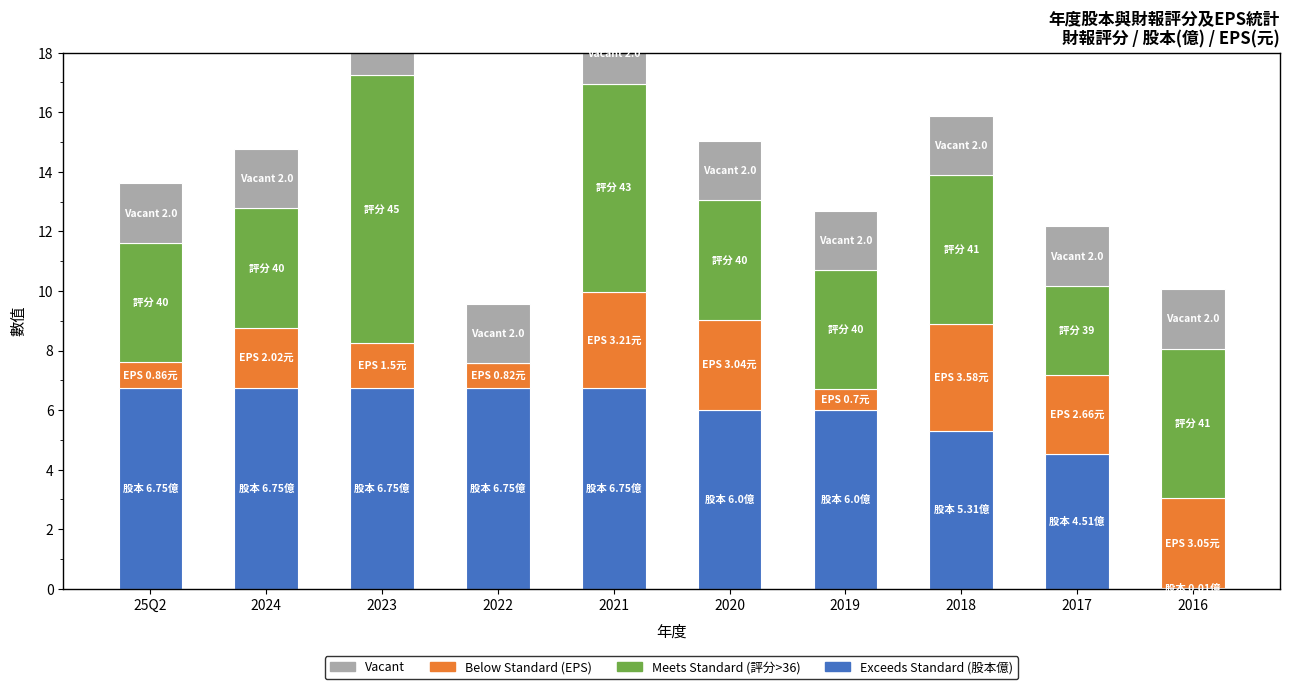

Which label corresponds to the smallest value in the chart?

2022